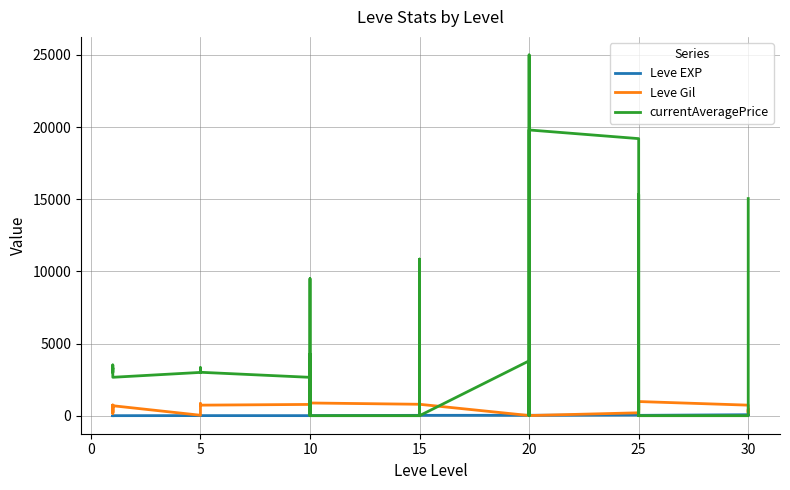

What is the sum of all Leve EXP values?

809